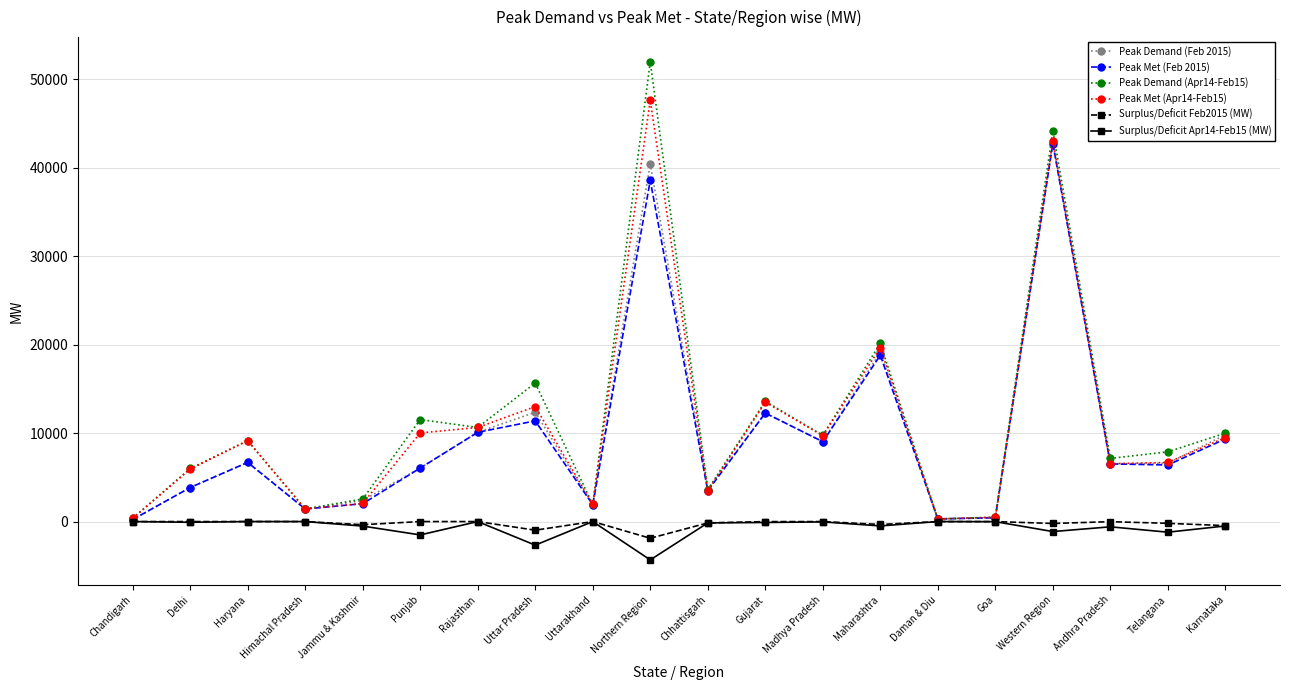

What position from the left is Delhi?

2